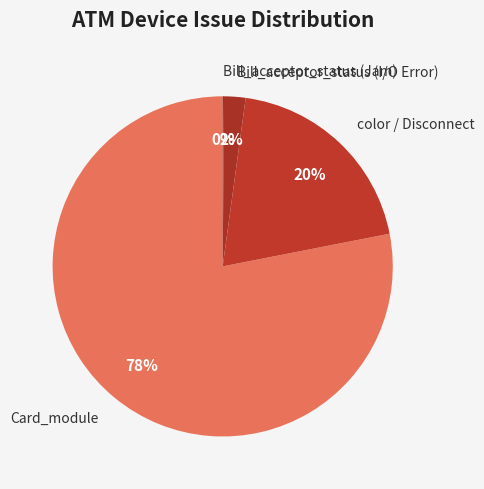

Which slice represents more than half of the pie?

Card_module